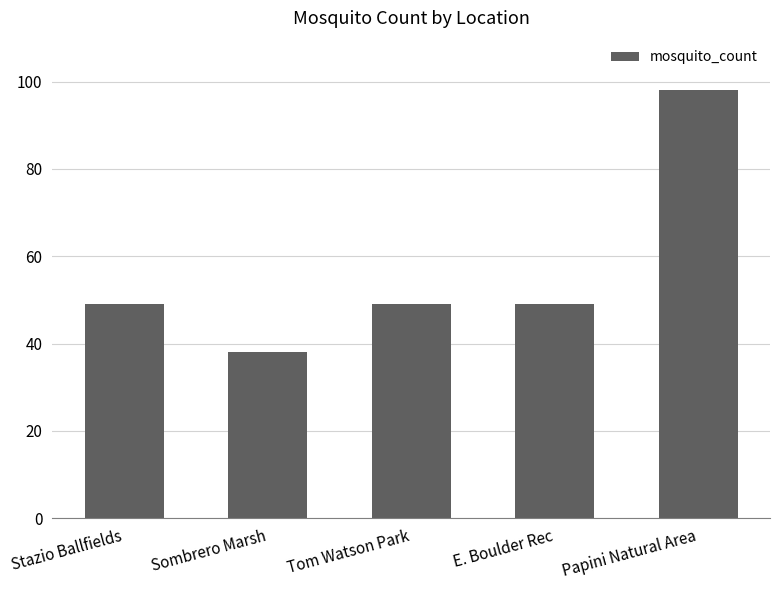

What is the difference between the second highest and minimum values?

11